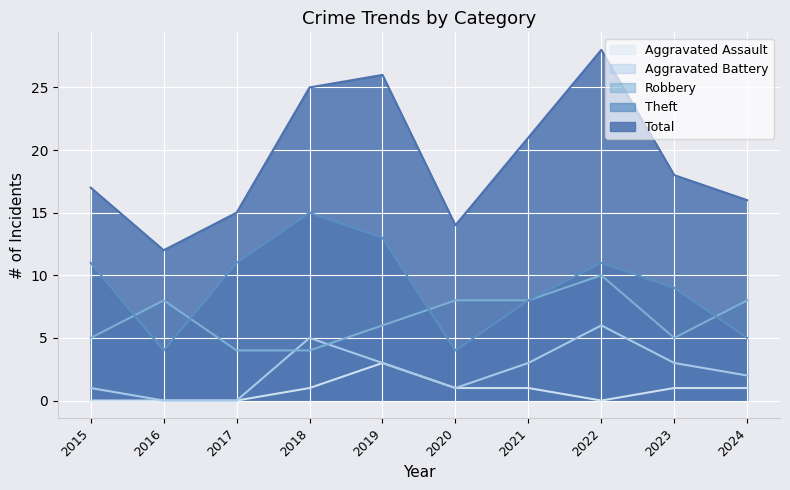

Reading left to right, what are all the values shown in this chart?

Robbery: 2015=5	2016=8	2017=4	2018=4	2019=6	2020=8	2021=8	2022=10	2023=5	2024=8
Theft: 2015=11	2016=4	2017=11	2018=15	2019=13	2020=4	2021=8	2022=11	2023=9	2024=5
Aggravated Battery: 2015=1	2016=0	2017=0	2018=5	2019=3	2020=1	2021=3	2022=6	2023=3	2024=2
Aggravated Assault: 2015=0	2016=0	2017=0	2018=1	2019=3	2020=1	2021=1	2022=0	2023=1	2024=1
Total: 2015=17	2016=12	2017=15	2018=25	2019=26	2020=14	2021=21	2022=28	2023=18	2024=16